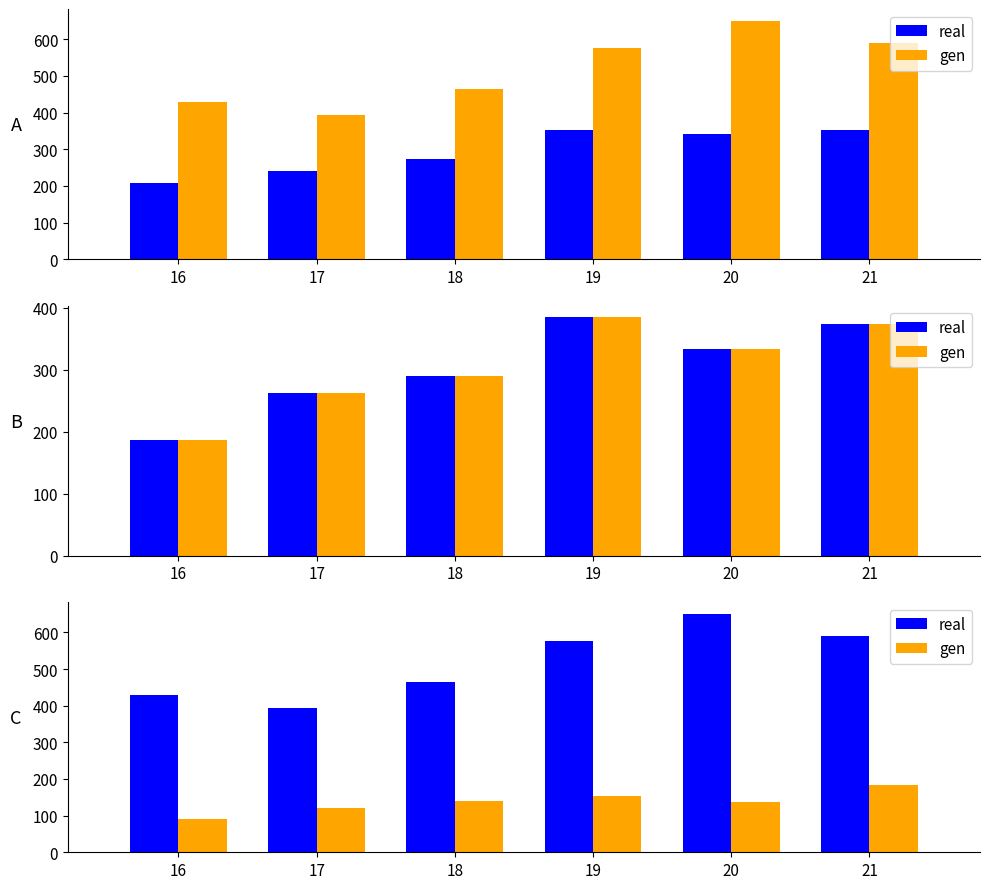

What is the value of the real bar at the 1st from the left?

430.1